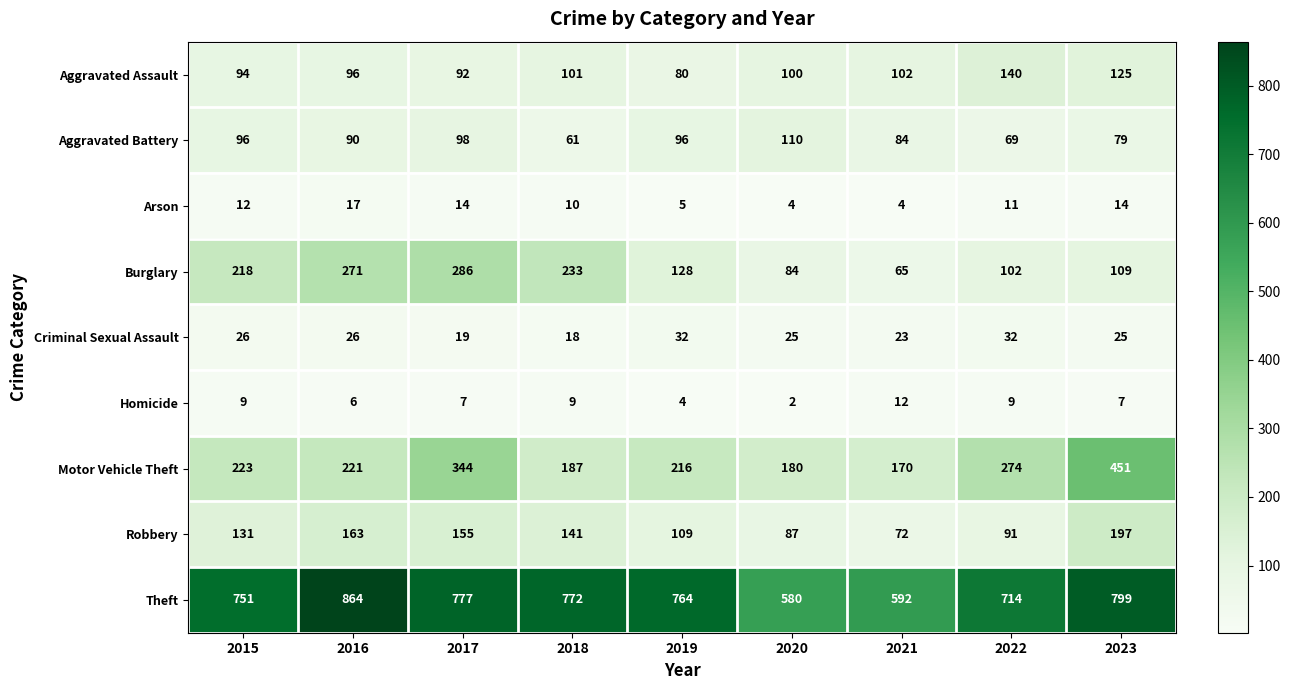

Between 2015 and 2023, which series saw the biggest shift?

Motor Vehicle Theft